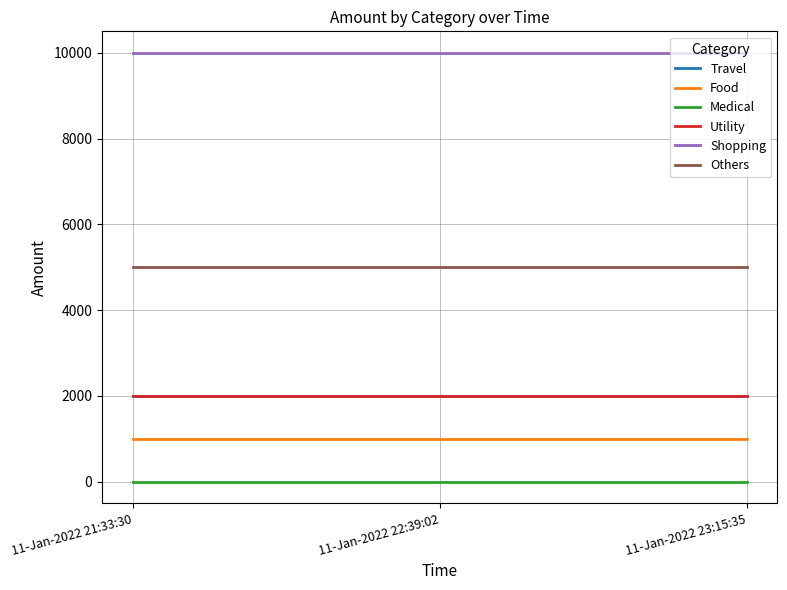

What is the spread (max minus min) of values at 11-Jan-2022 21:33:30?

10000